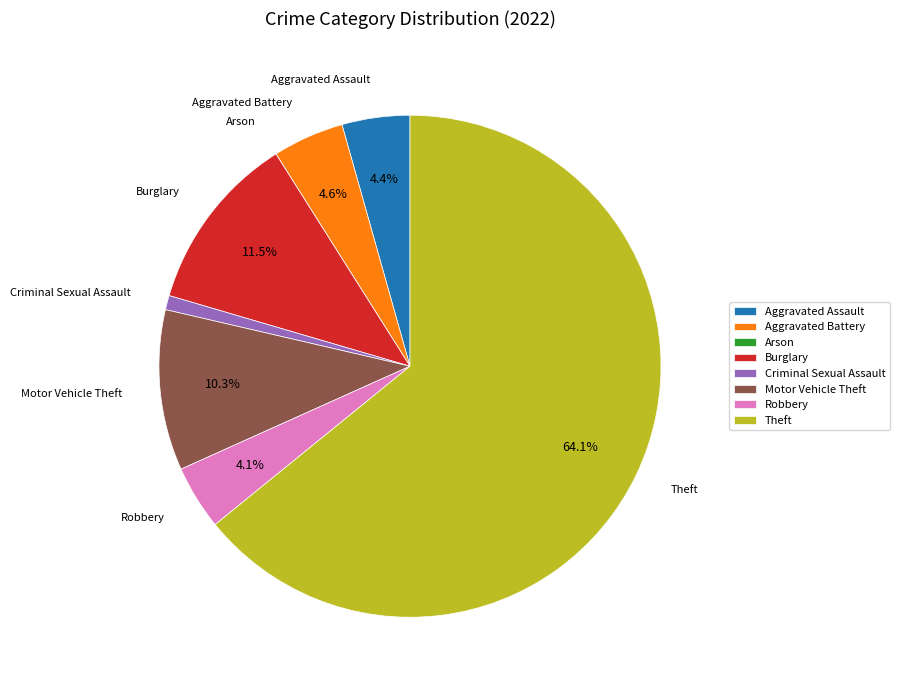

What is the largest slice in the pie chart?

Theft